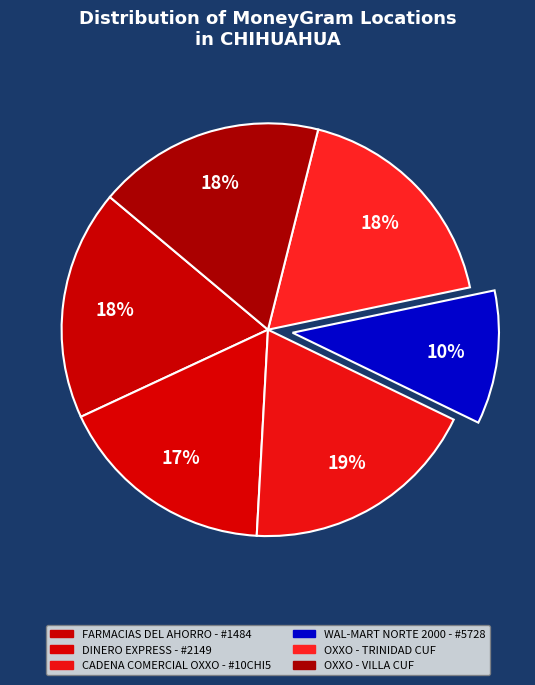

Do FARMACIAS DEL AHORRO - #1484 and OXXO - VILLA CUF together represent more than half of the pie?

No